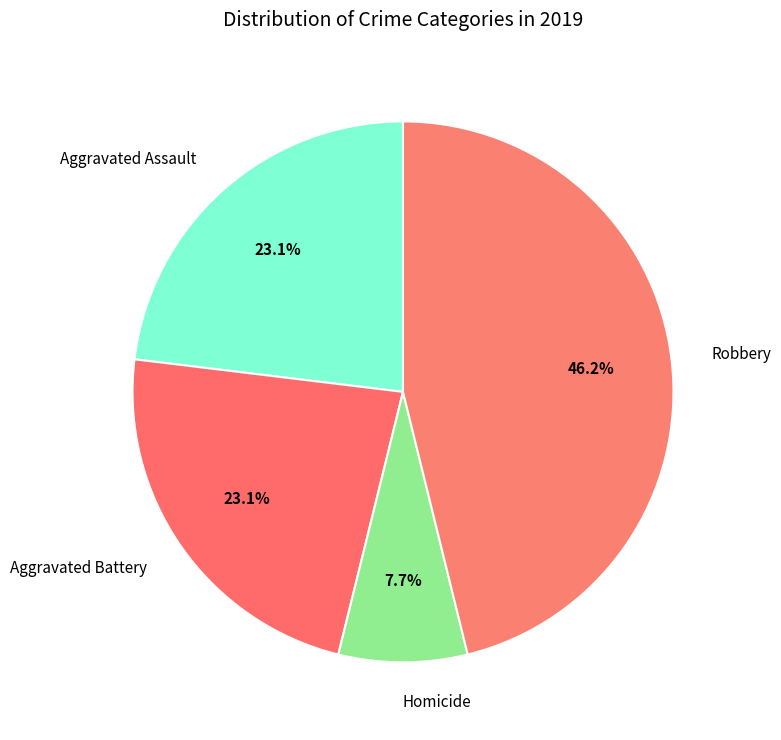

What is the largest slice in the pie chart?

Robbery